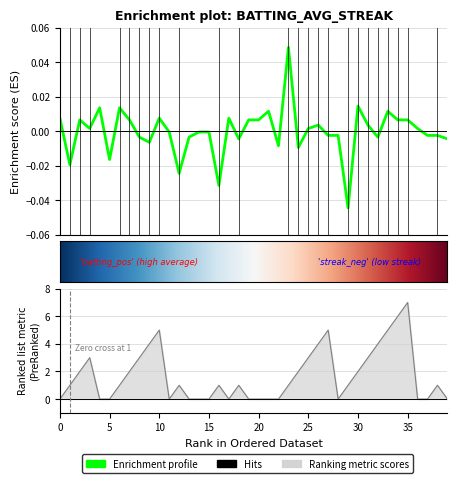

In batting_avg, how many points are higher than both neighbors (excluding endpoints)?

10